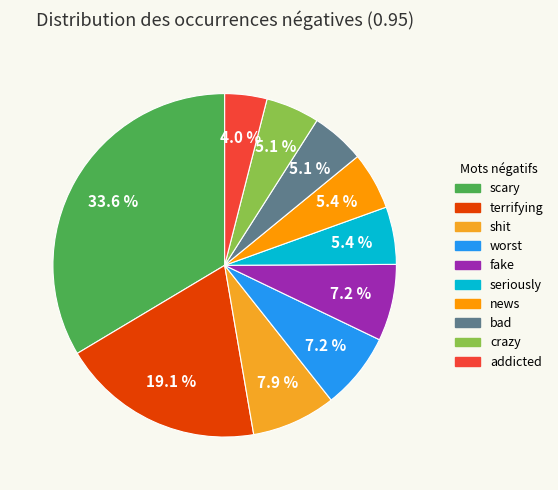

To the nearest percent, what portion does seriously represent?

5%